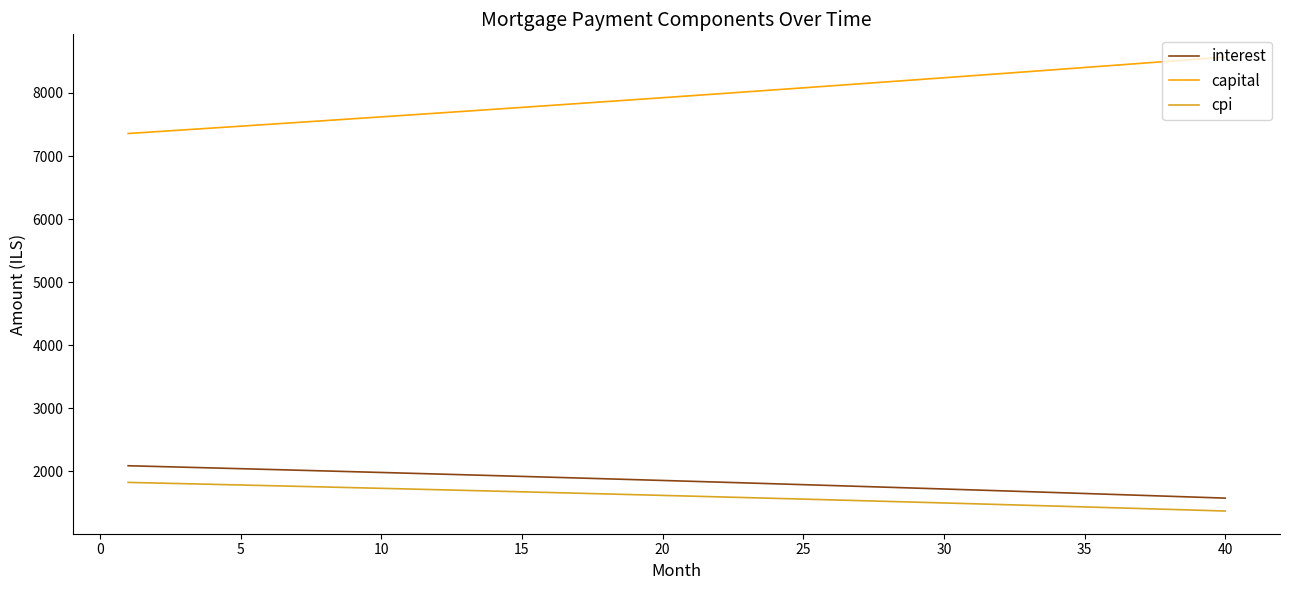

What is the difference between the second highest and minimum values in the cpi series?

444.0